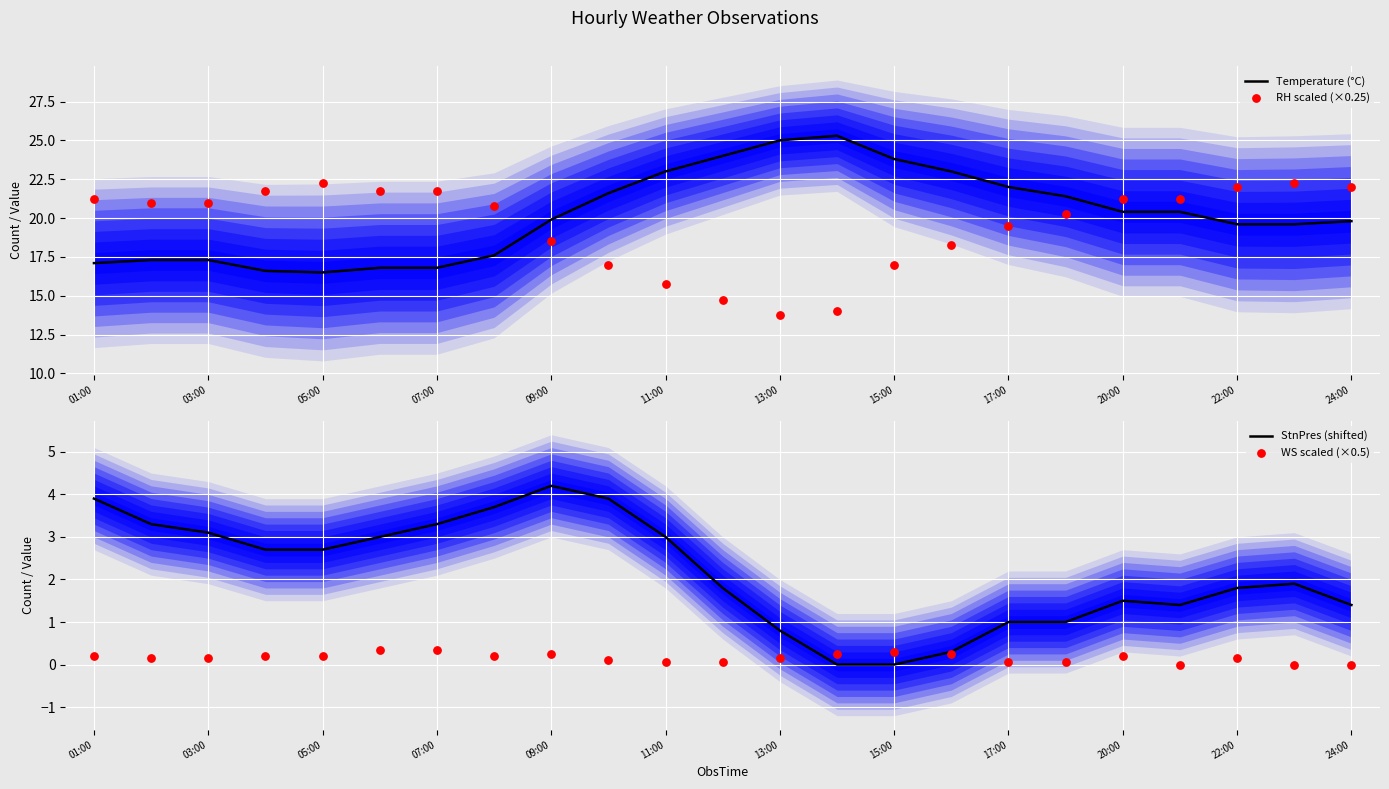

What are all the series names shown in the legend?

Temperature (°C), RH scaled (×0.25), StnPres (shifted), WS scaled (×0.5)